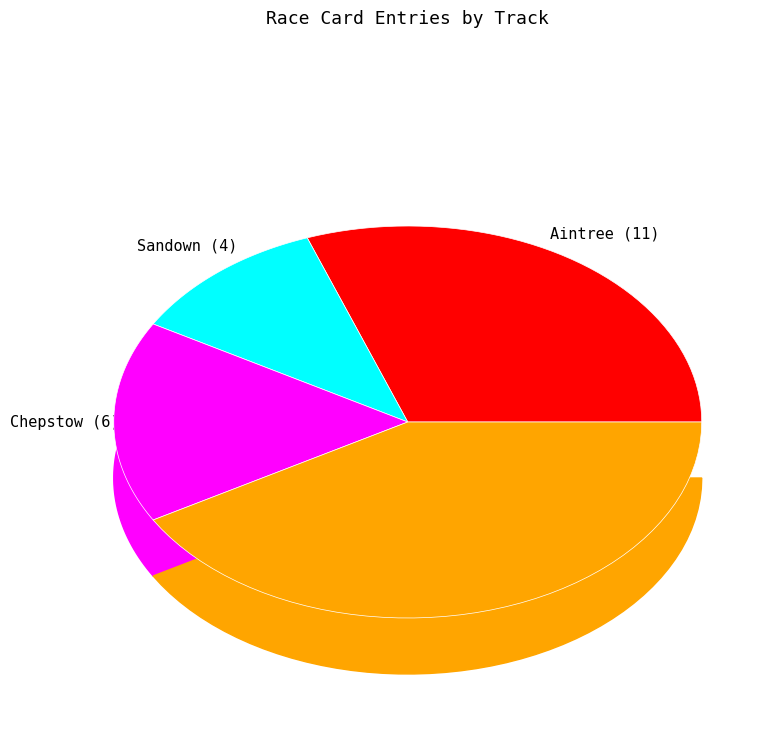

How many segments does this pie chart have?

4